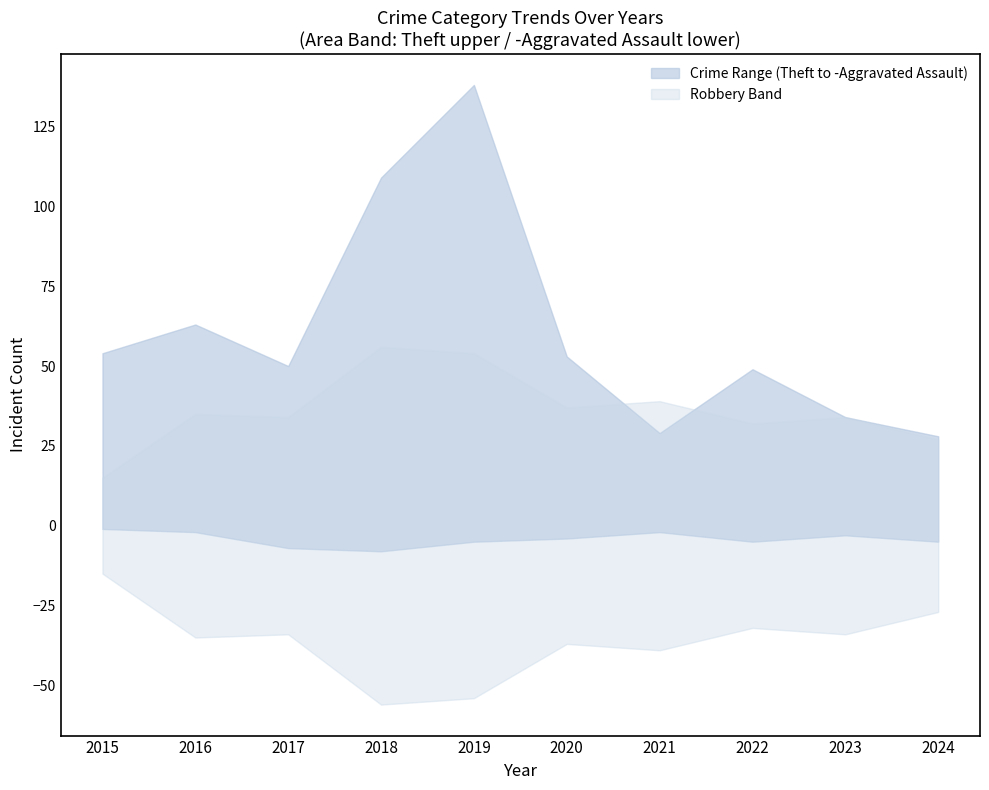

True or false: Aggravated Battery and Robbery intersect in this chart.

False